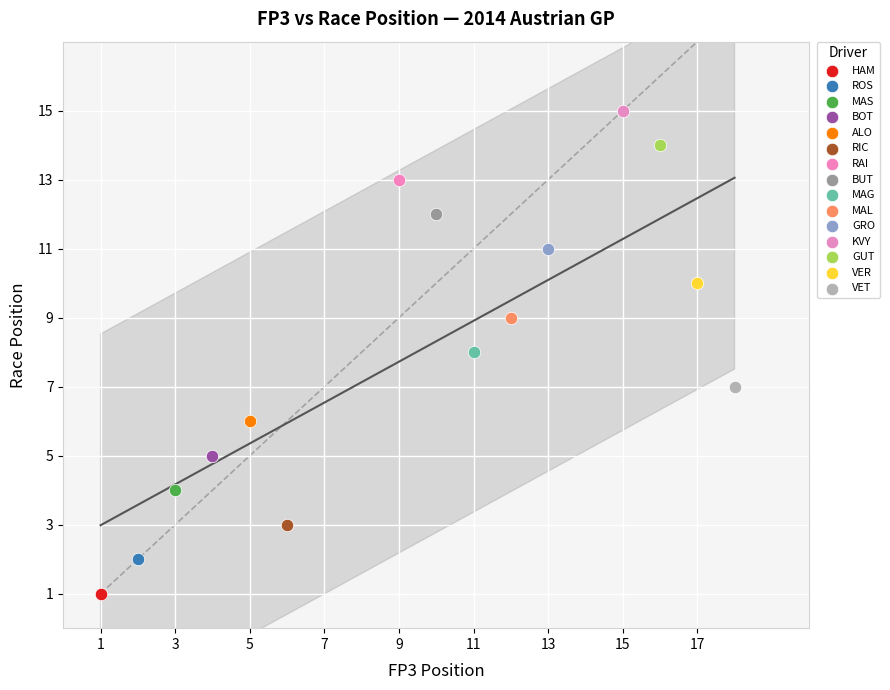

What are all the series names shown in the legend?

HAM, ROS, MAS, BOT, ALO, RIC, RAI, BUT, MAG, MAL, GRO, KVY, GUT, VER, VET